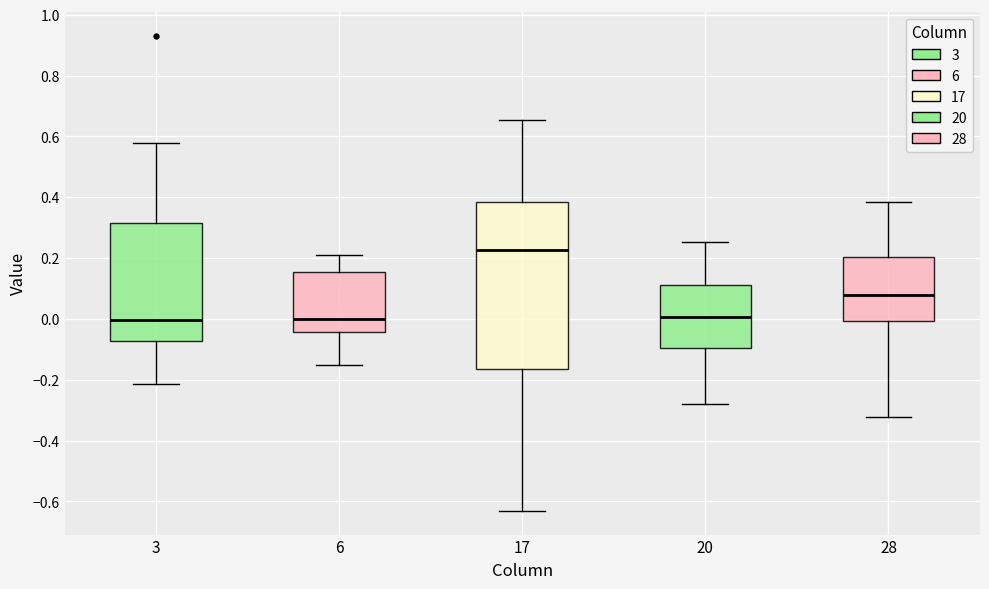

Reading left to right, read every box against the y-axis: the position of its median line, the range the box covers, and the ends of its whiskers. The values are not printed on the chart, so give them approximately, as read against the axis.

3: median 0.00, box -0.08 to 0.32, whiskers -0.22 to 0.58
6: median 0.00, box -0.04 to 0.16, whiskers -0.16 to 0.20
17: median 0.22, box -0.16 to 0.38, whiskers -0.64 to 0.66
20: median 0.00, box -0.10 to 0.12, whiskers -0.28 to 0.26
28: median 0.08, box 0.00 to 0.20, whiskers -0.32 to 0.38